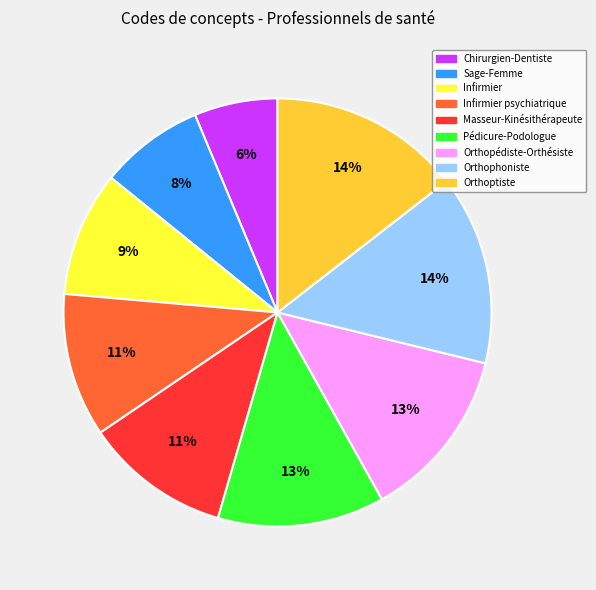

To the nearest percent, what is the difference between the largest and smallest slice percentages?

8%